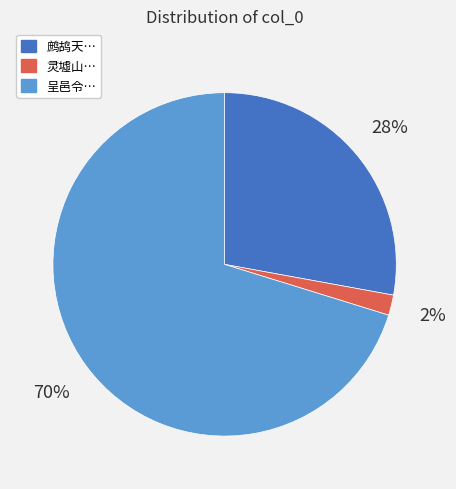

To the nearest percent, what is the average slice percentage?

33%